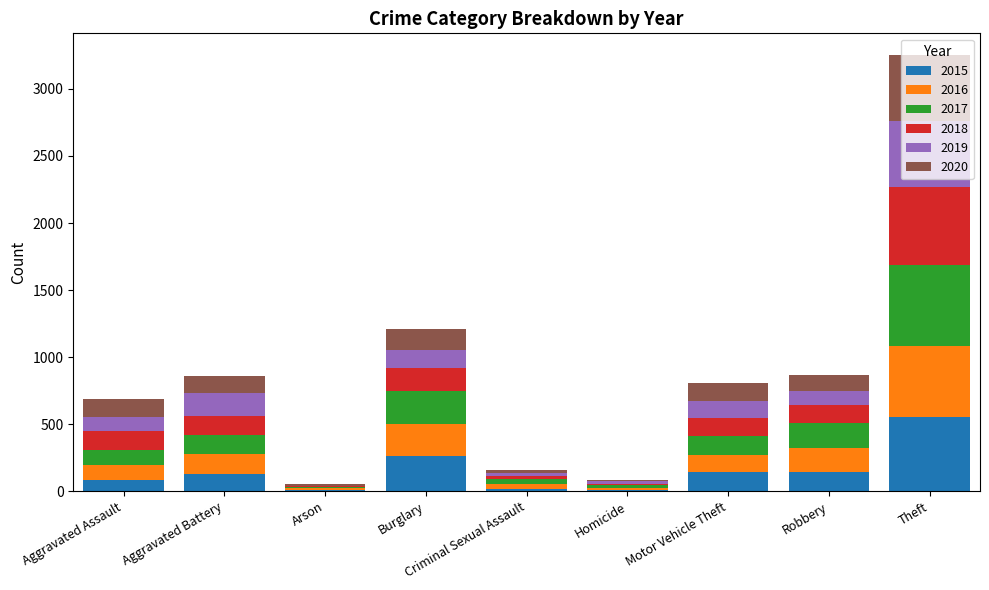

At which category is the sum across all series the highest?

Theft